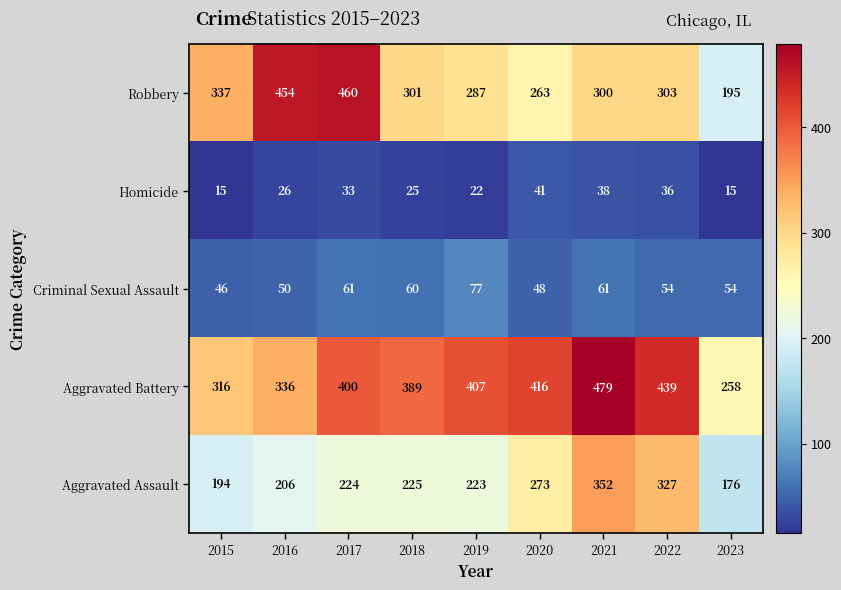

Which series has the largest range (max minus min)?

Robbery